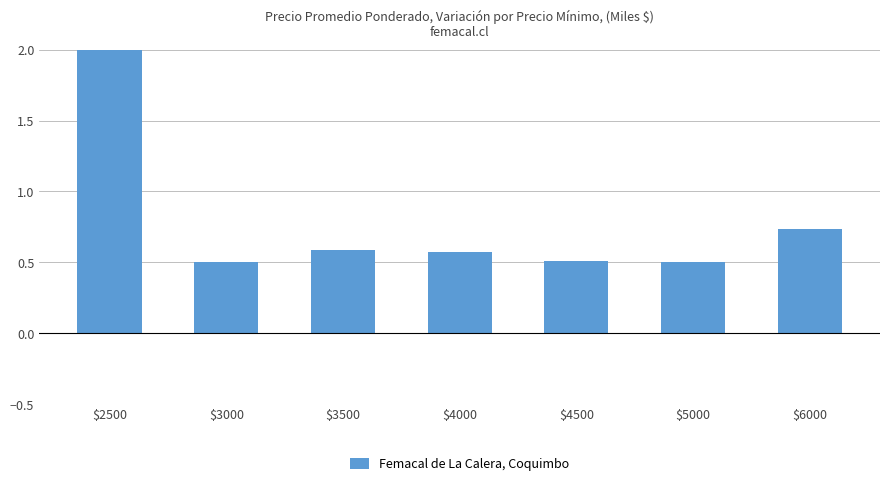

What value does the data have at $4000?

0.6